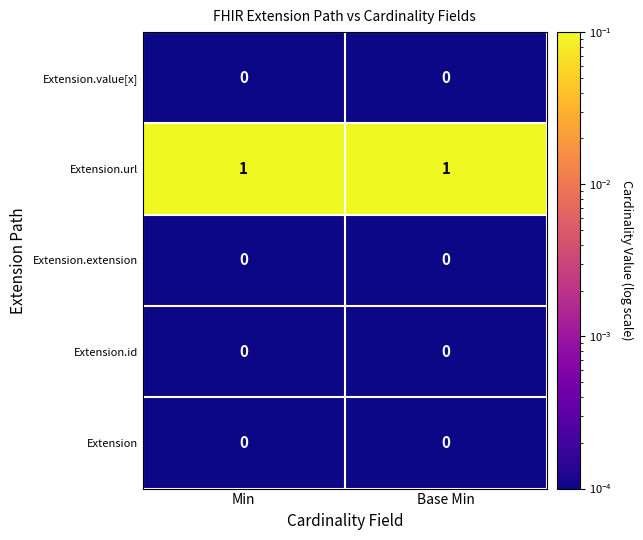

Reading left to right, transcribe all the data shown in this chart.

Extension.value[x]: Min=0	Base Min=0
Extension.url: Min=1	Base Min=1
Extension.extension: Min=0	Base Min=0
Extension.id: Min=0	Base Min=0
Extension: Min=0	Base Min=0